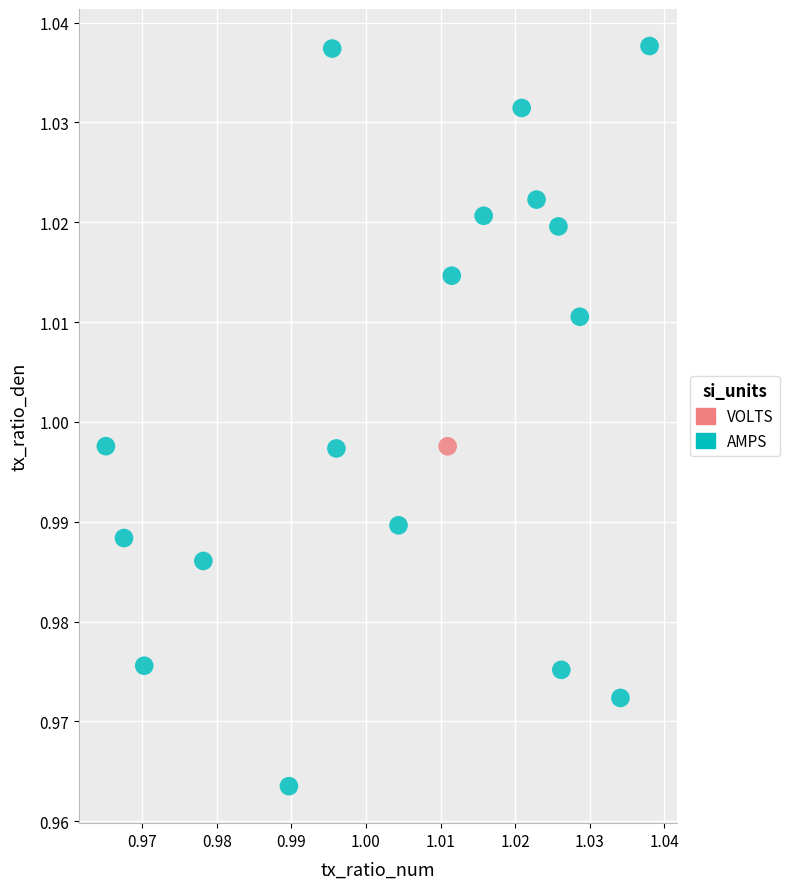

What are all the series names shown in the legend?

VOLTS, AMPS